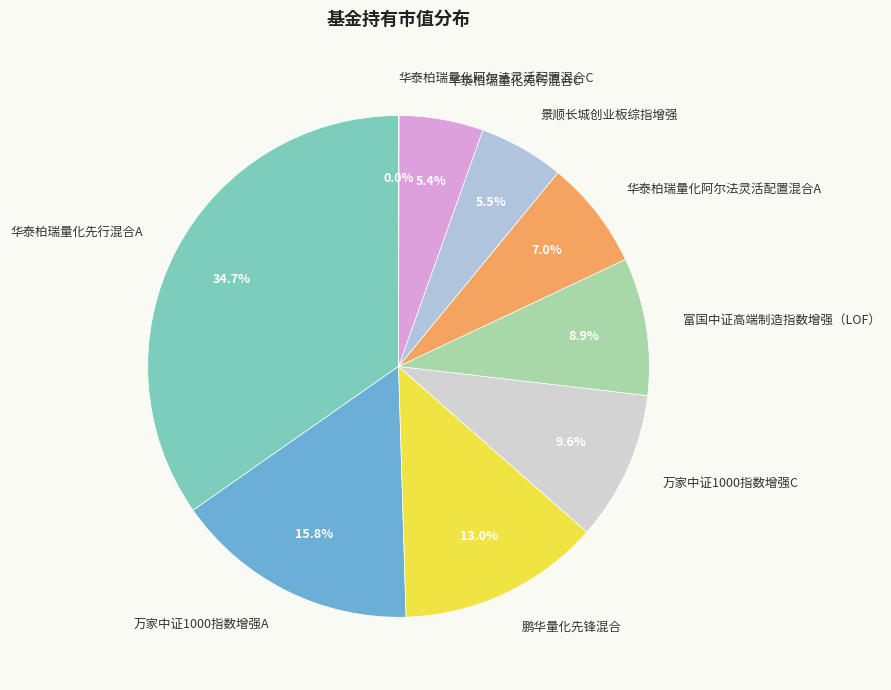

To the nearest percent, what is the difference between the 万家中证1000指数增强A and 华泰柏瑞量化先行混合A slice percentages?

19%